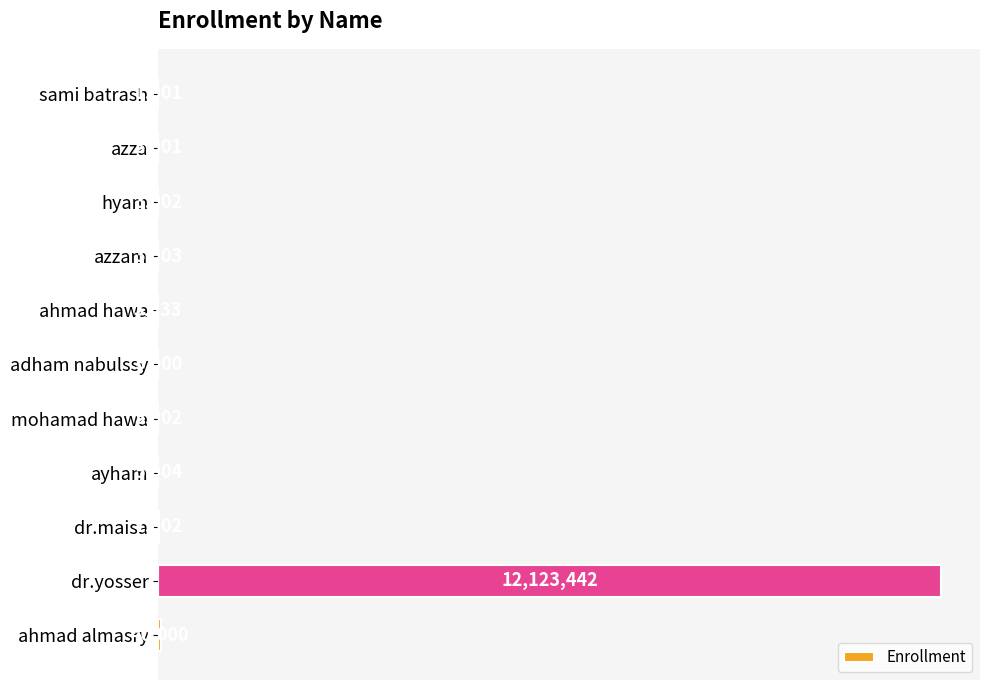

Are the bars horizontal?

Yes